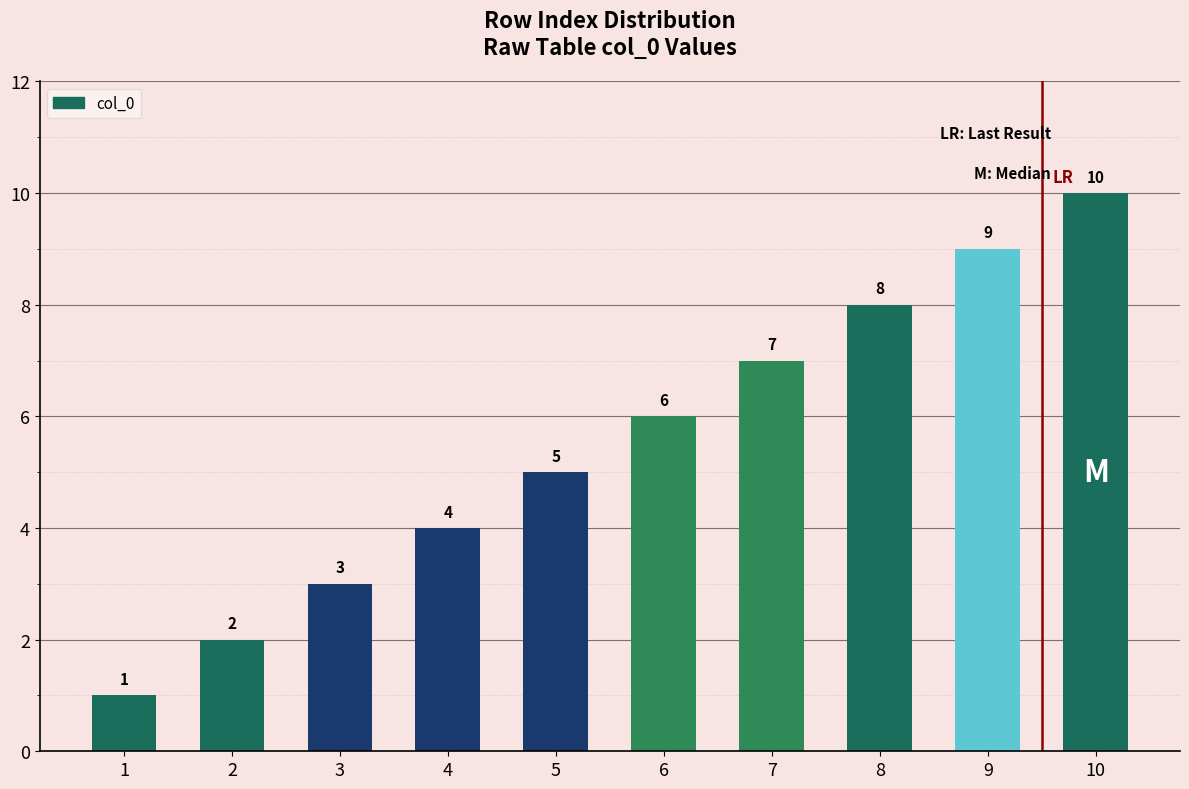

What is the ratio of the value at 2 to the value at 9?

0.2